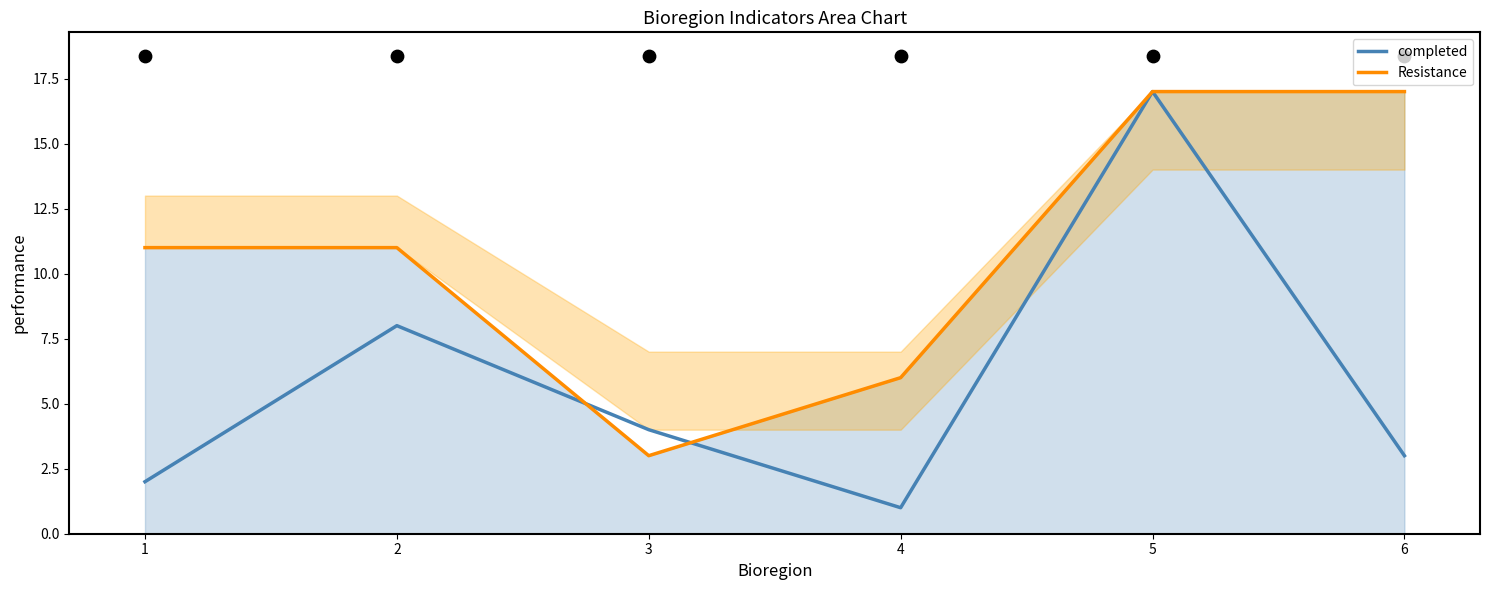

Which series reaches the minimum Y coordinate?

completed